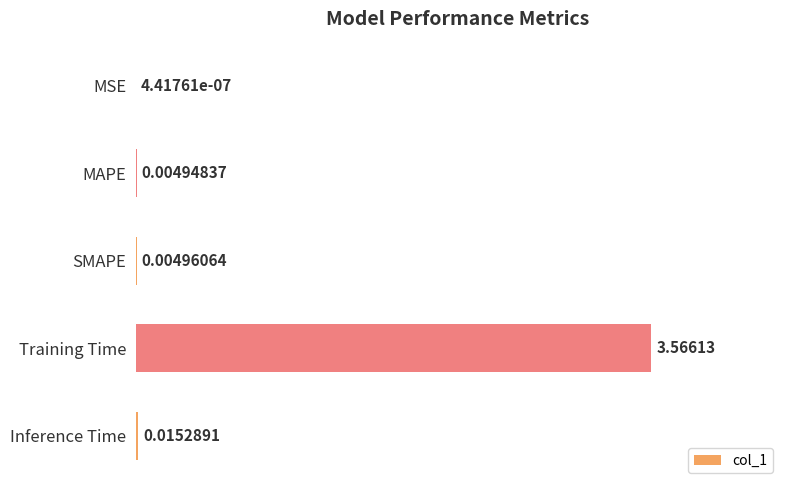

Which category has the highest value across all series?

Training Time